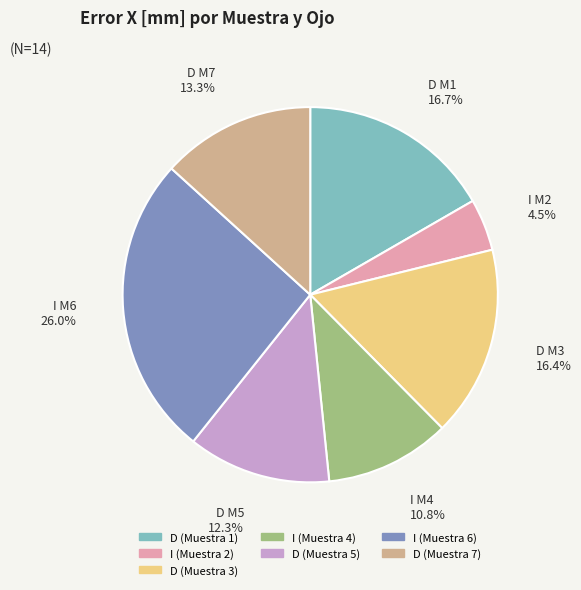

Does D (Muestra 3) account for over 50% of the chart?

No